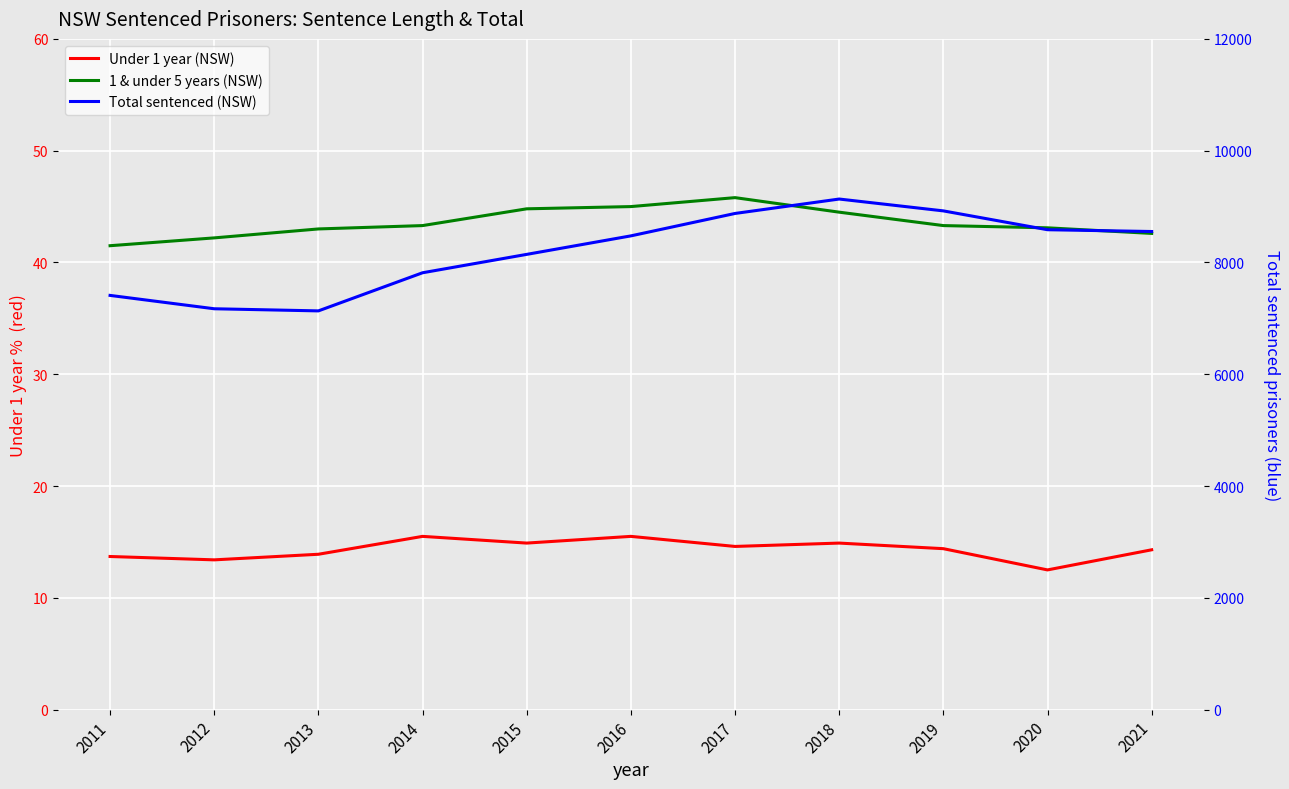

Which label corresponds to the smallest value in the chart?

2020